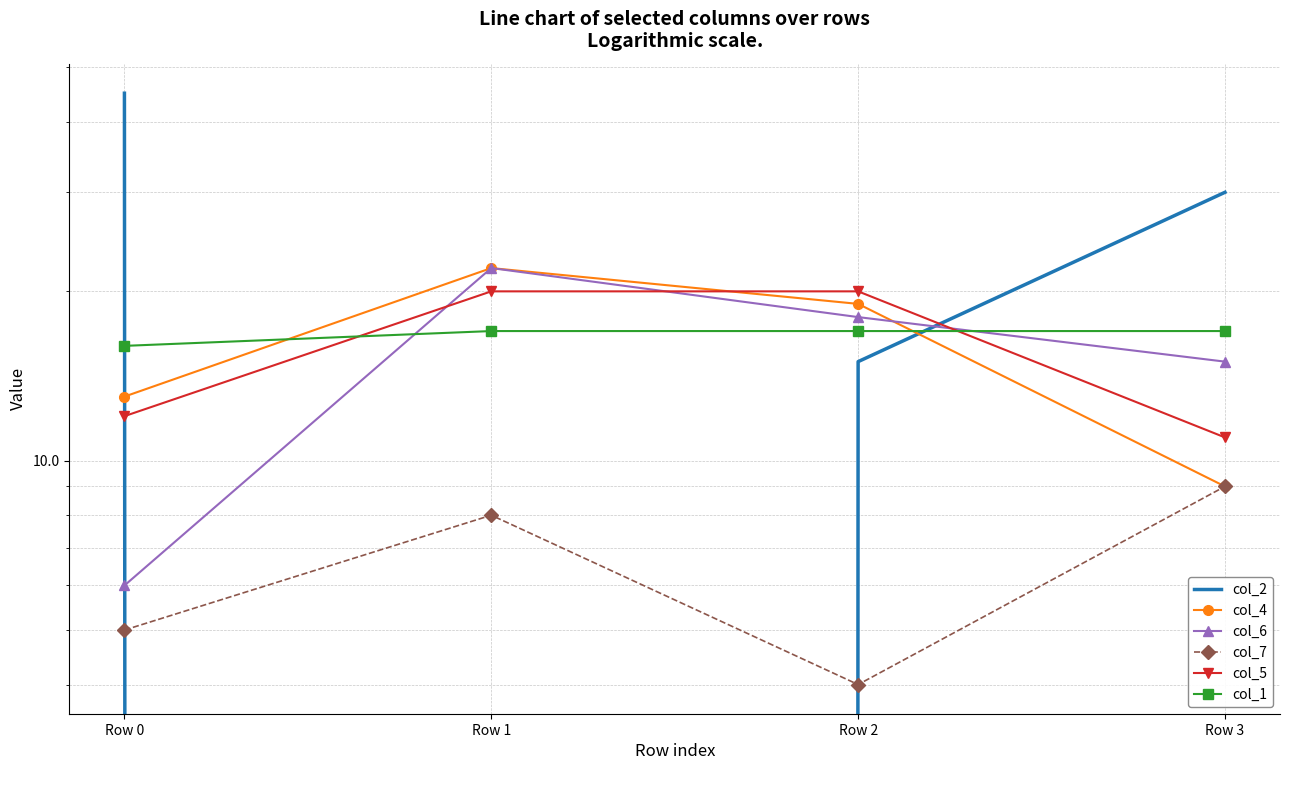

After their last crossing, which series has the higher values: col_1 or col_4?

col_1